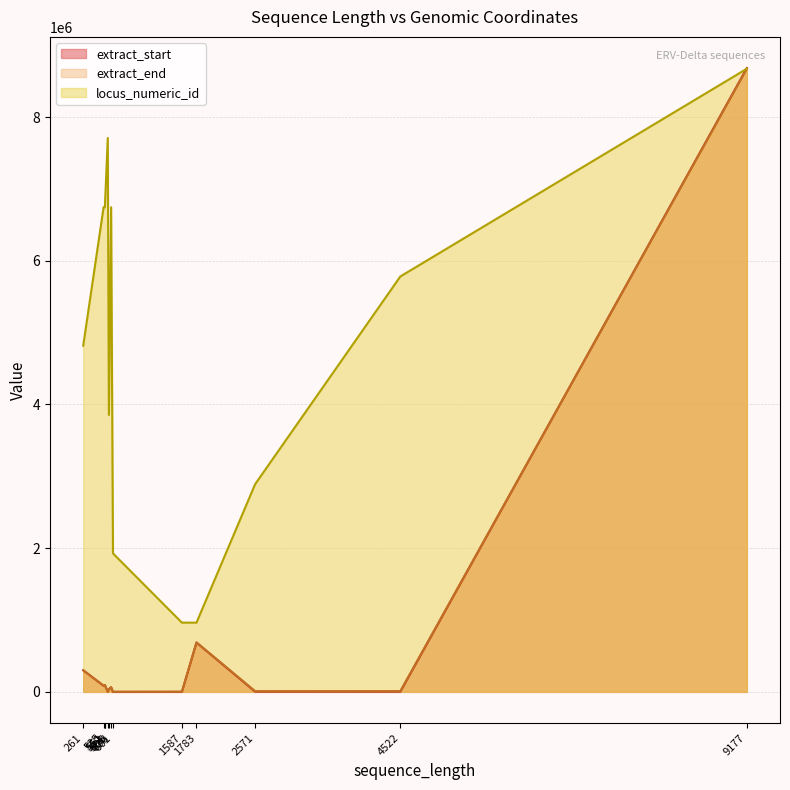

Which series has the largest total across all categories?

locus_numeric_id